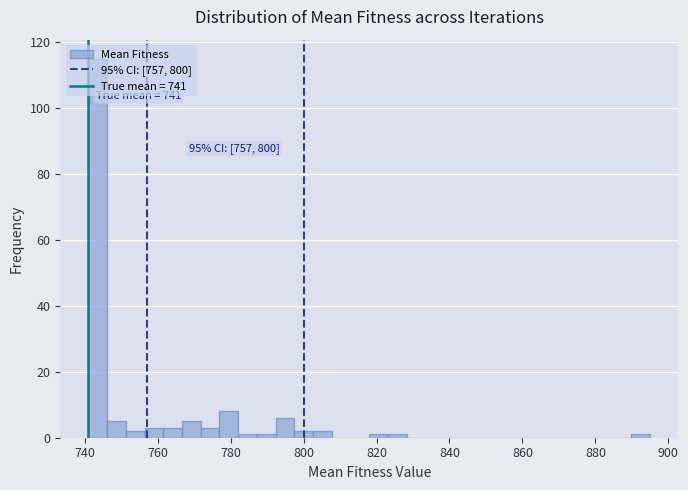

Read against the x-axis, roughly where is the centre of the tallest bar?

744